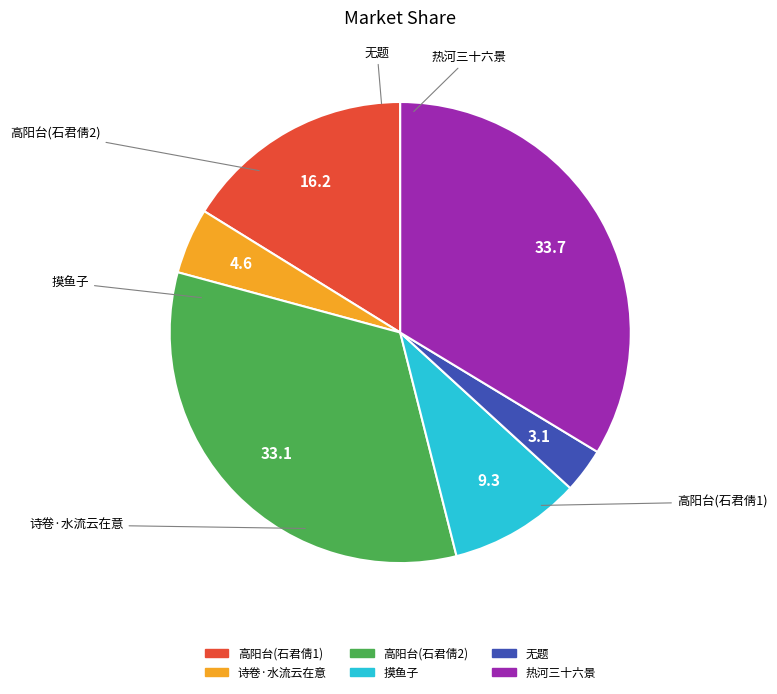

Does any single category account for the majority?

No